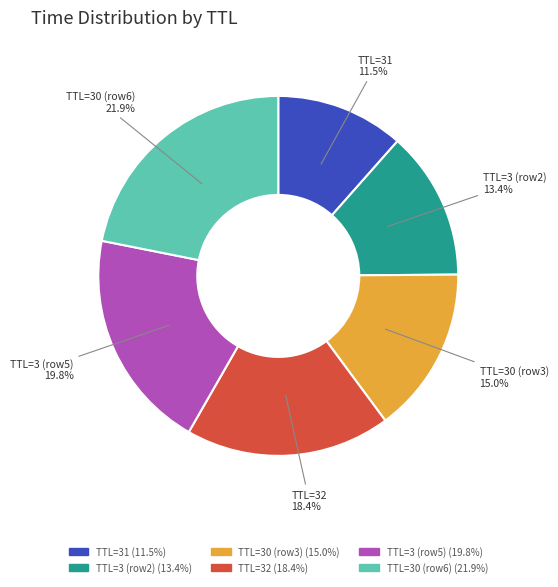

Is there any slice that represents more than half of the pie?

No